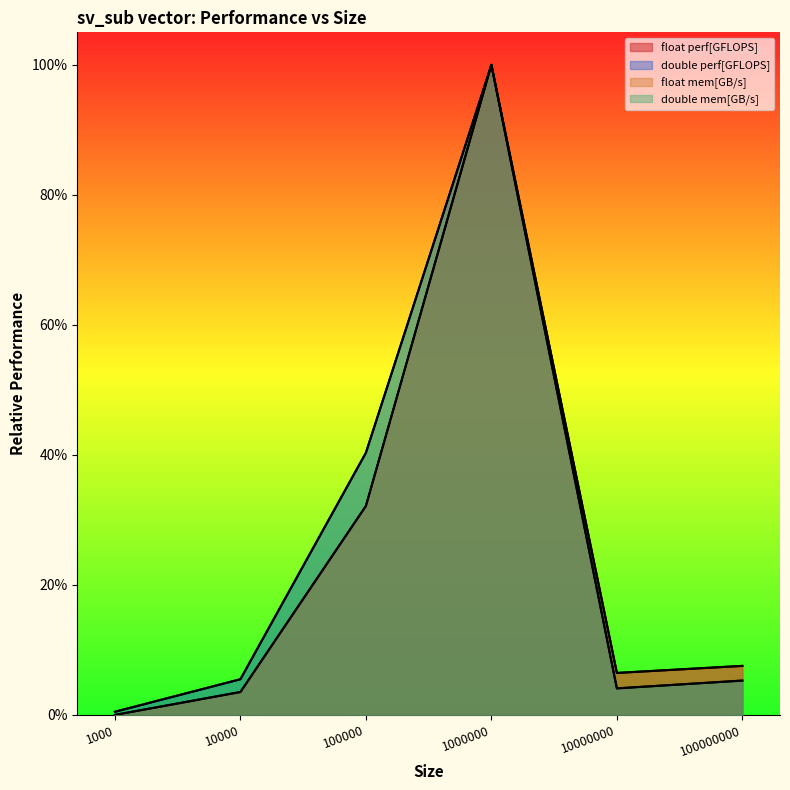

Reading right to left, transcribe all the data shown in this chart.

float perf[GFLOPS]: 0.1	0.1	1.0	0.3	0.0	0.0
double perf[GFLOPS]: 0.1	0.0	1.0	0.4	0.1	0.0
float mem[GB/s]: 0.1	0.1	1.0	0.3	0.0	0.0
double mem[GB/s]: 0.1	0.0	1.0	0.4	0.1	0.0